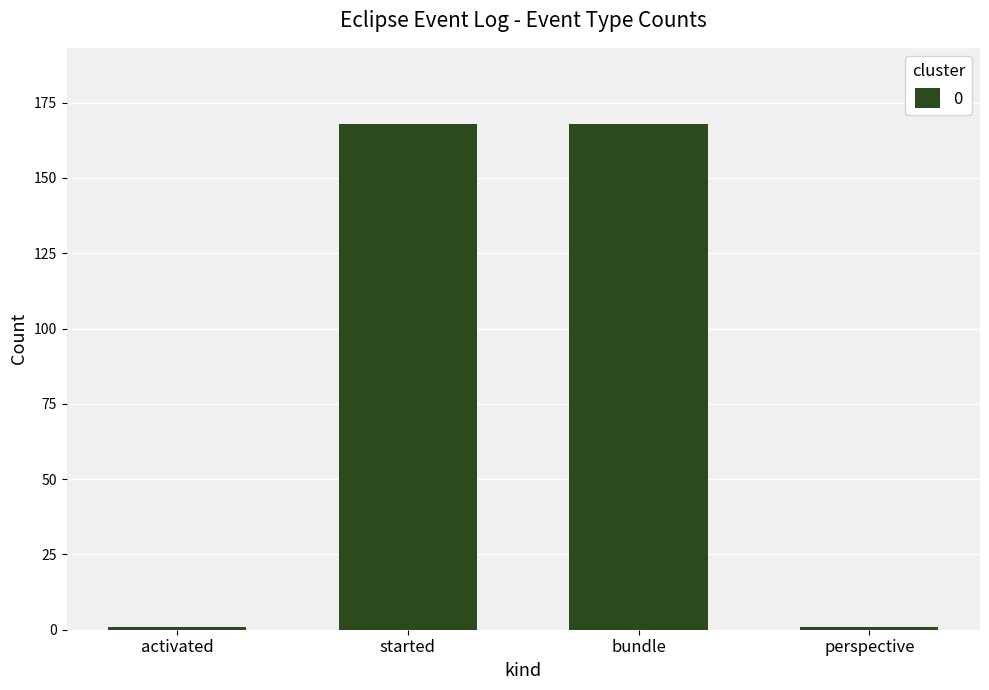

How many categories are shown in the chart?

4